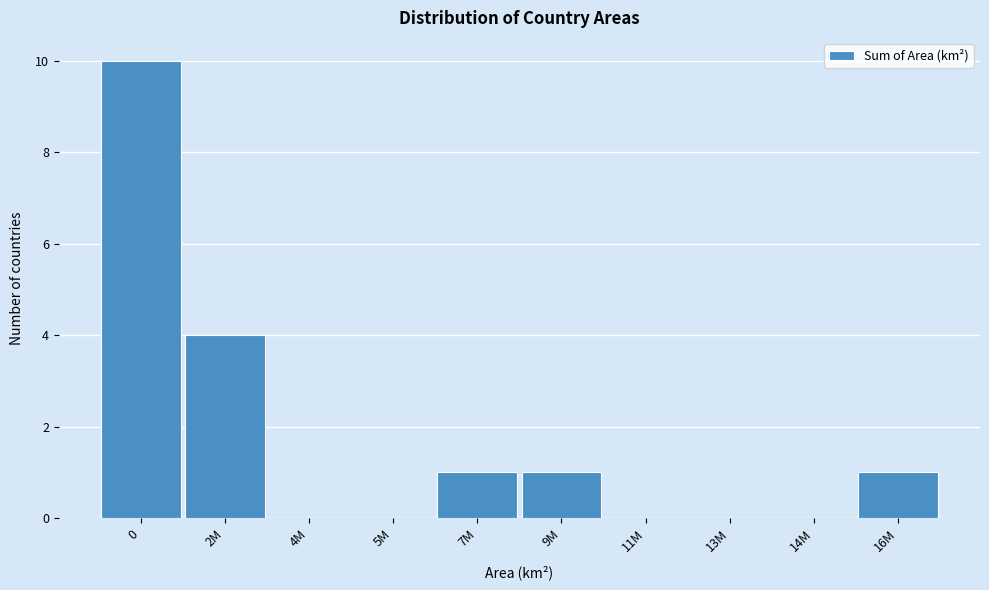

Reading left to right, extract all data points from this chart.

0=10	2M=4	4M=0	5M=0	7M=1	9M=1	11M=0	13M=0	14M=0	16M=1